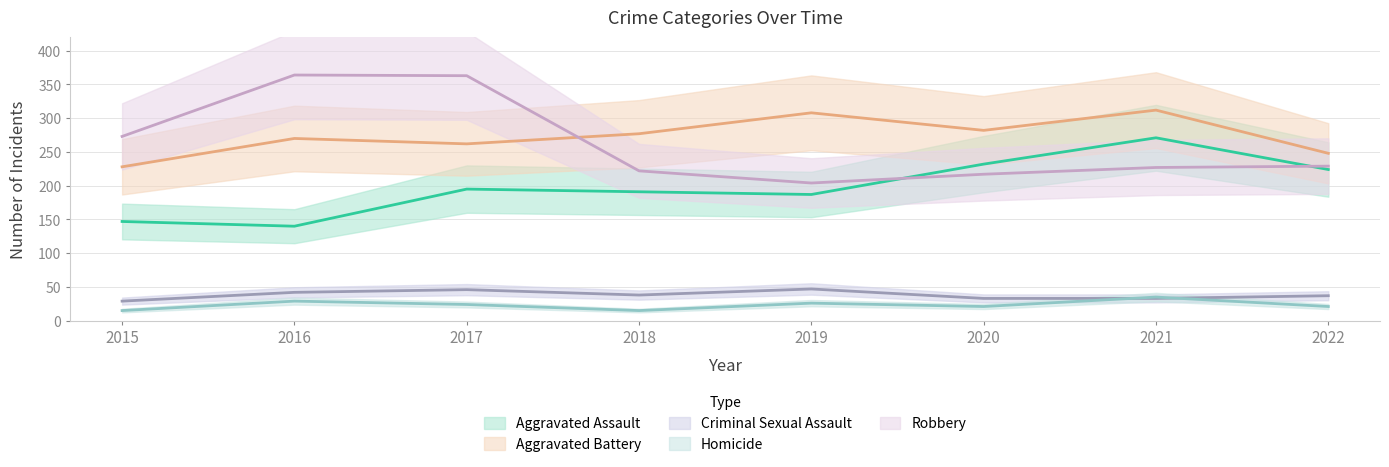

Rank the series at 2021 from highest to lowest value.

Aggravated Battery, Aggravated Assault, Robbery, Homicide, Criminal Sexual Assault